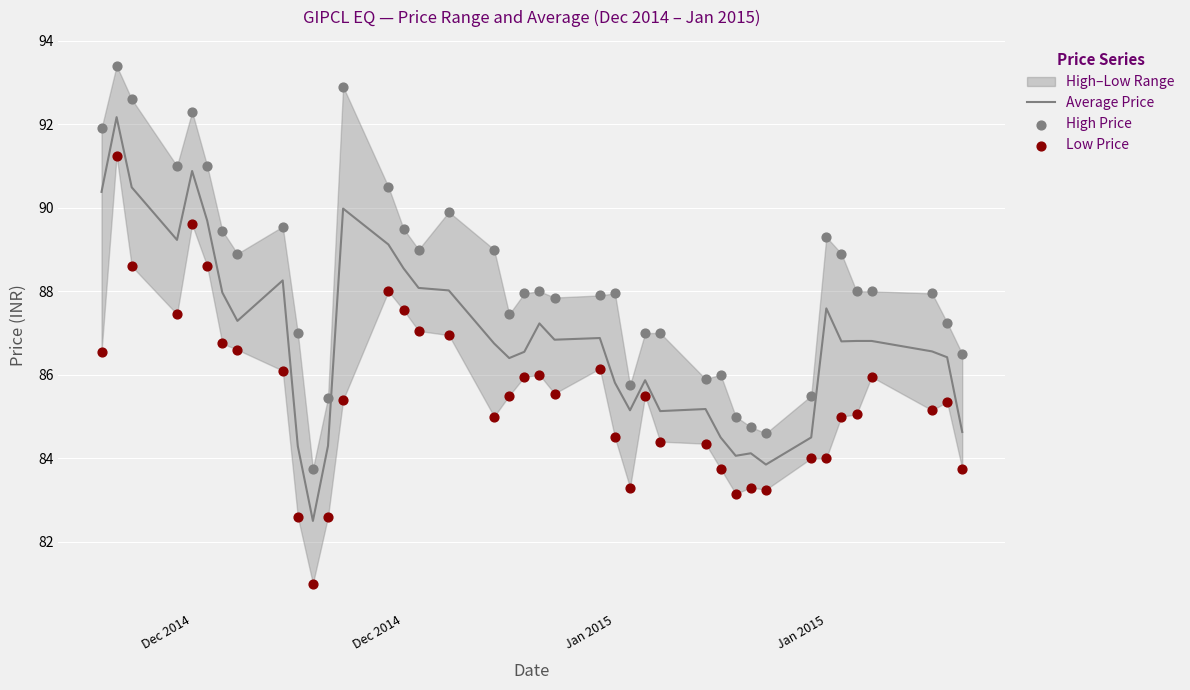

At how many categories does at least one series exceed 81?

40